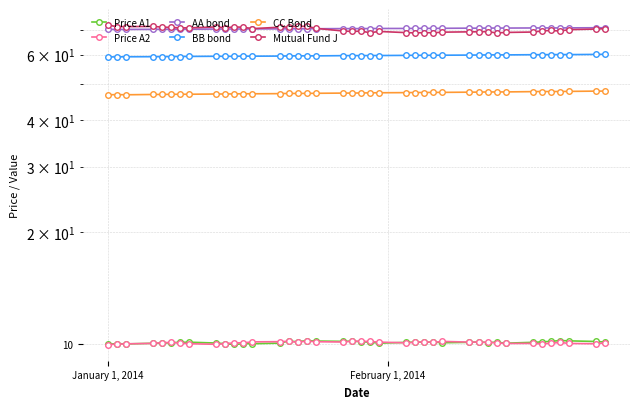

Does the chart display data point markers on the line(s)?

Yes